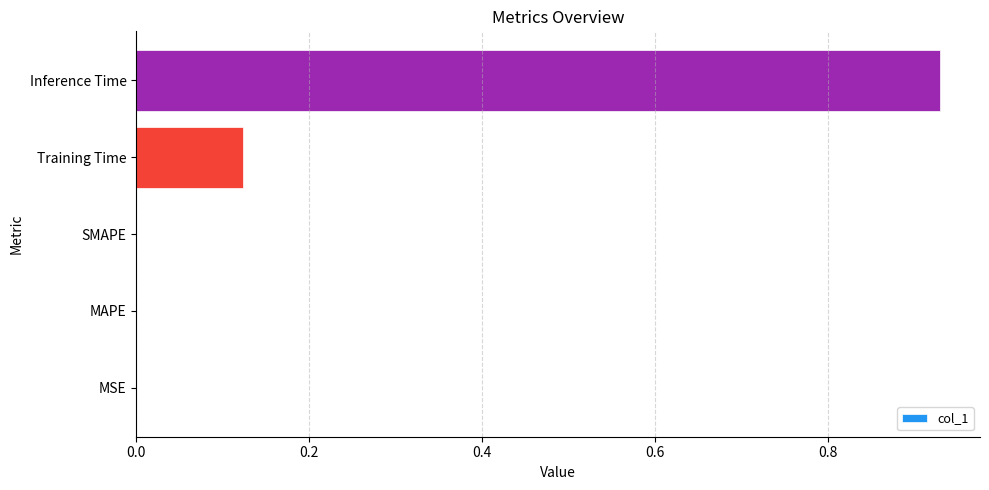

At which category does the chart reach its peak across all series?

Inference Time